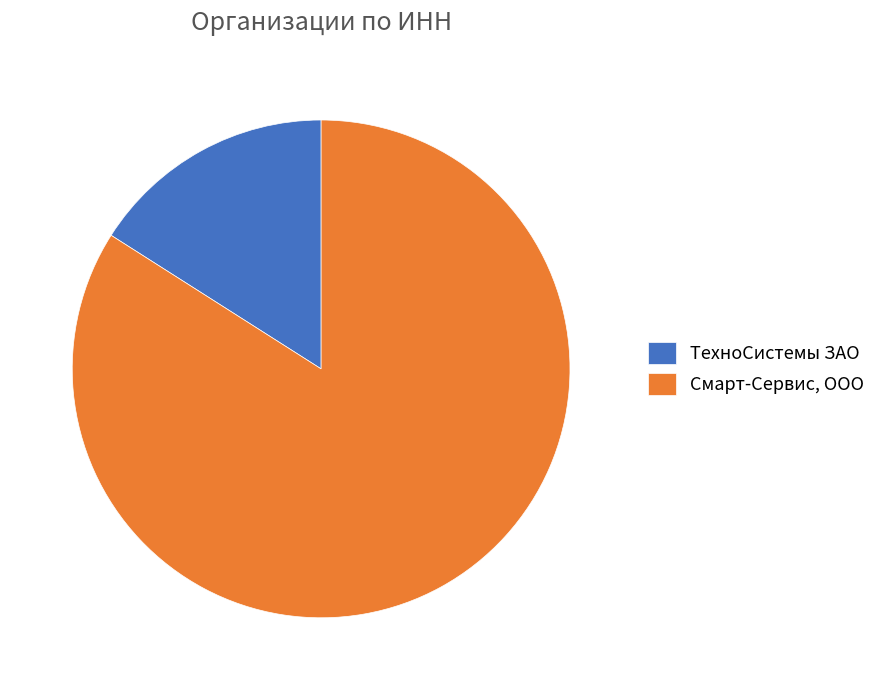

Which has a higher value, Смарт-Сервис, ООО or ТехноСистемы ЗАО?

Смарт-Сервис, ООО